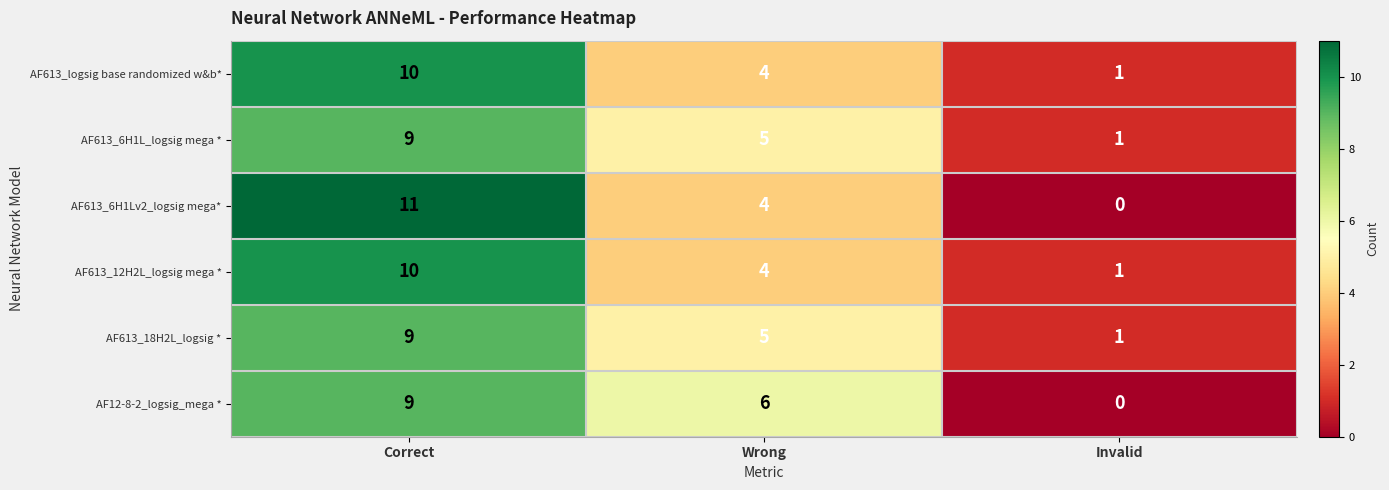

Rank the categories by AF613_12H2L_logsig mega * value from lowest to highest.

Invalid, Wrong, Correct